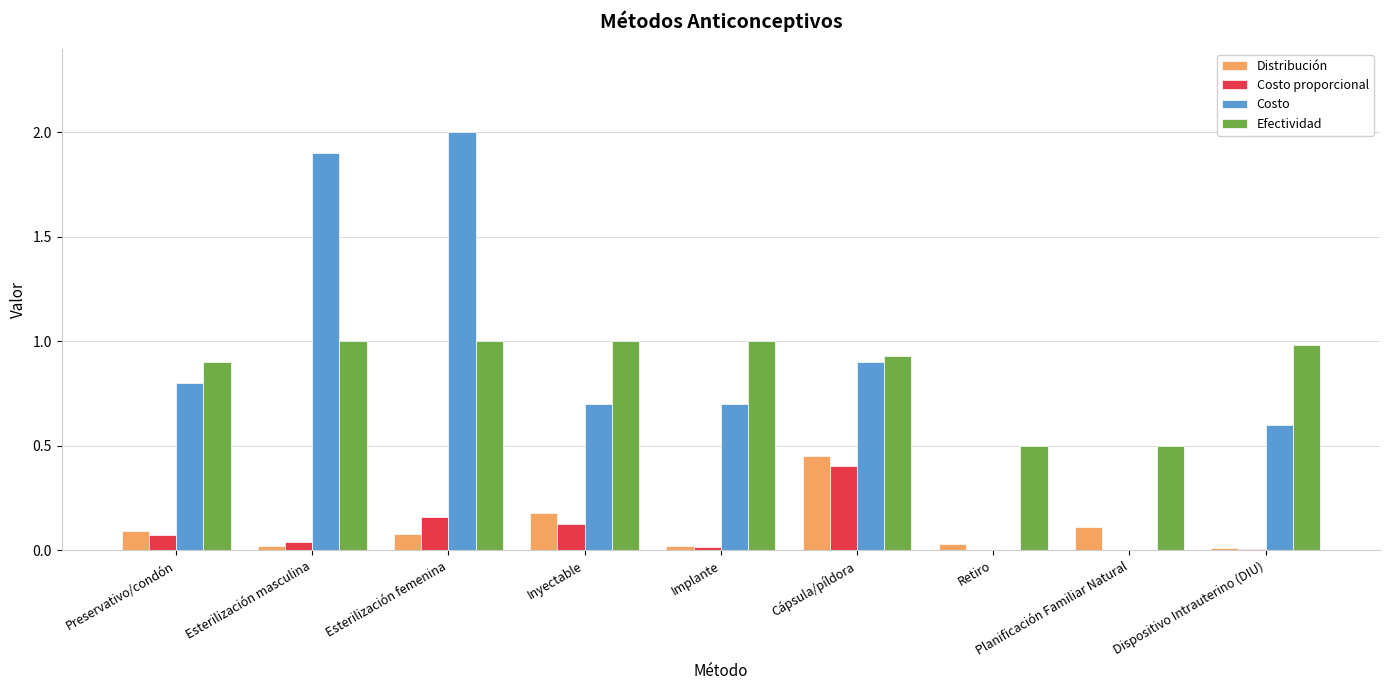

The value of Costo proporcional at Esterilización femenina is 0.2. True or false?

True